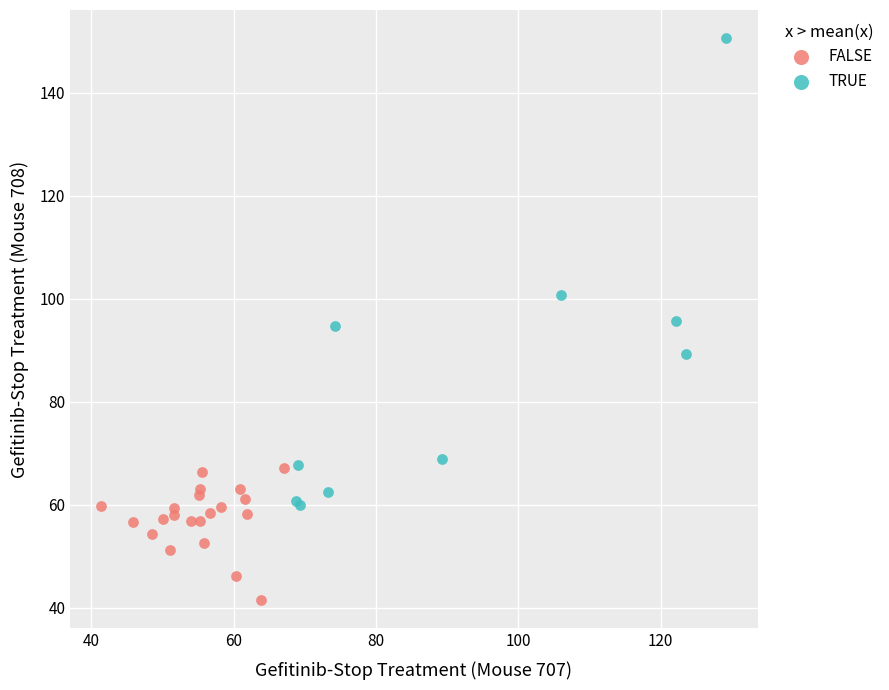

What are all the series names shown in the legend?

FALSE, TRUE